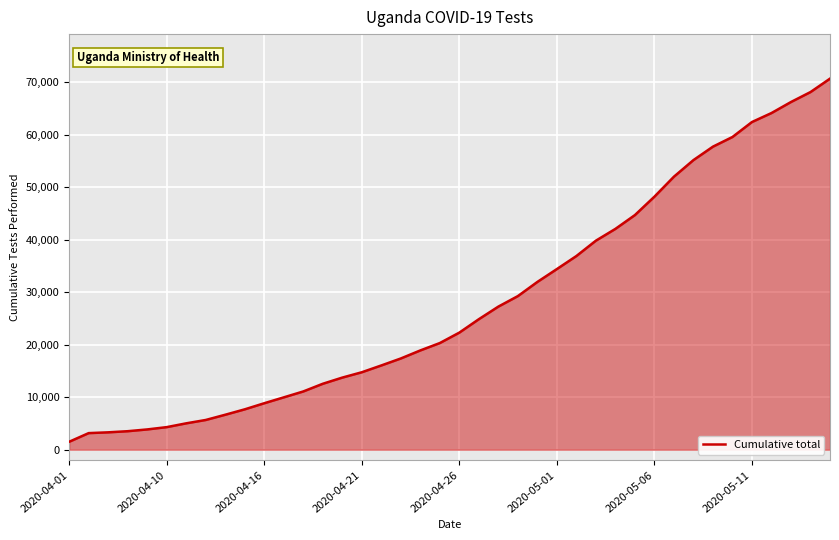

What is the greatest value displayed?

70730